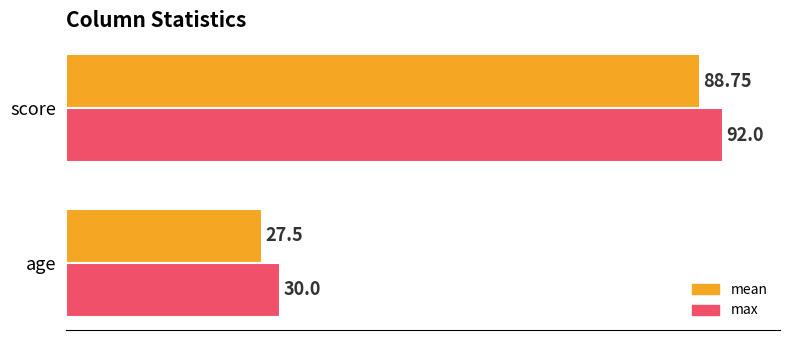

What are all the series names shown in the legend?

mean, max